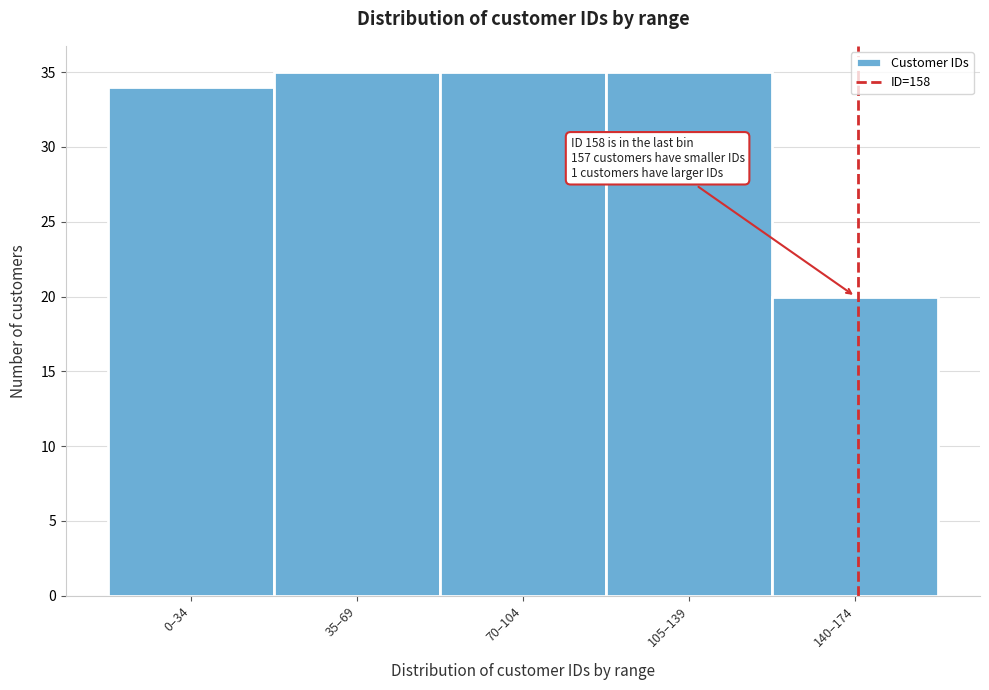

Reading left to right, what are all the values shown in this chart?

0–34=34	35–69=35	70–104=35	105–139=35	140–174=20